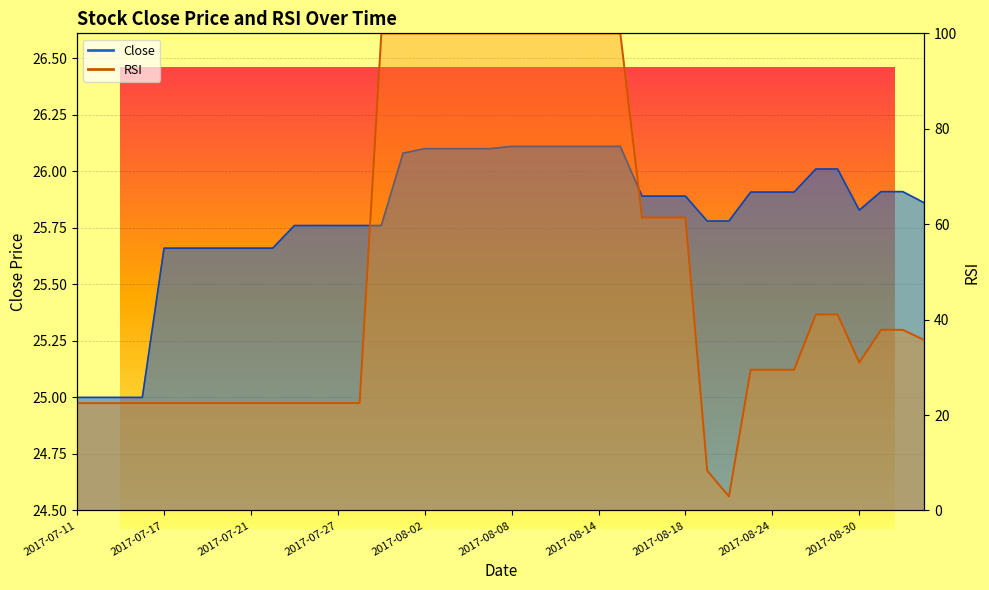

What is the difference between the maximum and second lowest values in the RSI series?

91.7